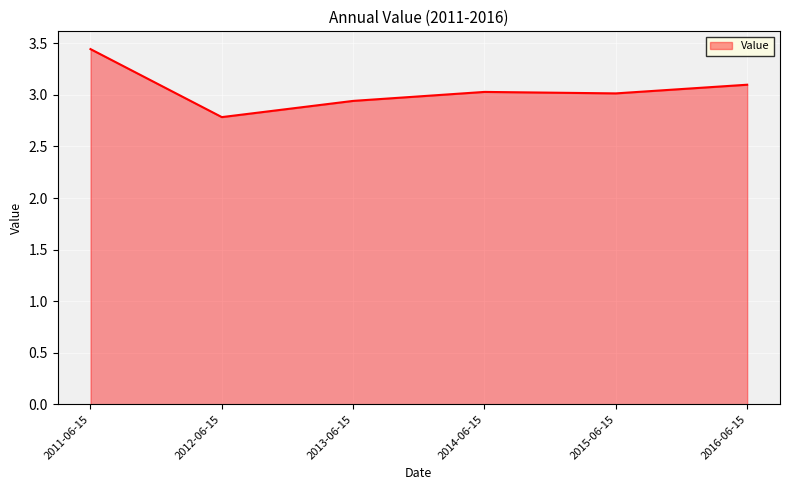

What position from the left is 2012-06-15?

2